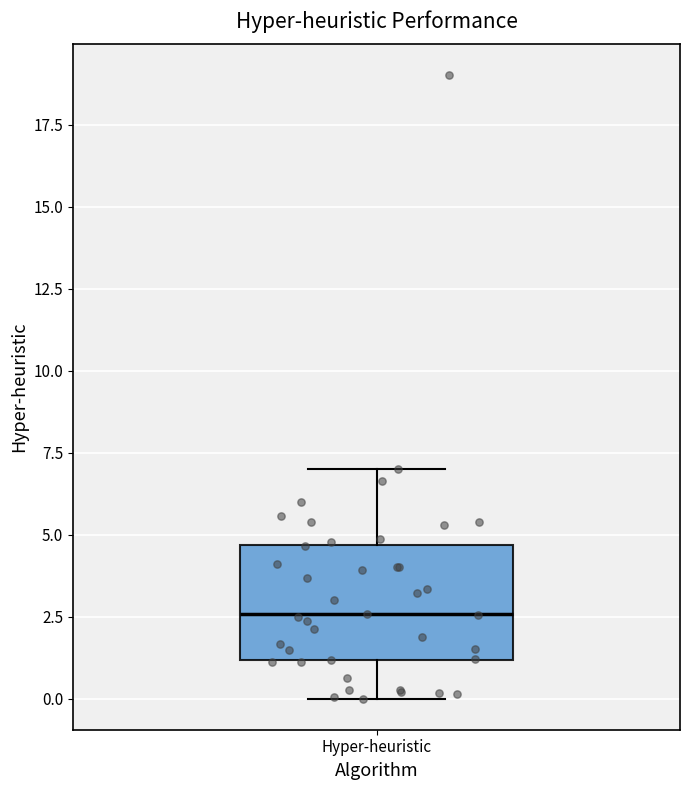

Read this box plot against the y-axis: the position of the median line, the range covered by the box, and the ends of both whiskers. The values are not printed on the chart, so give them approximately, as read against the axis.

median 2.5, box 1.0 to 4.5, whiskers 0.0 to 7.0